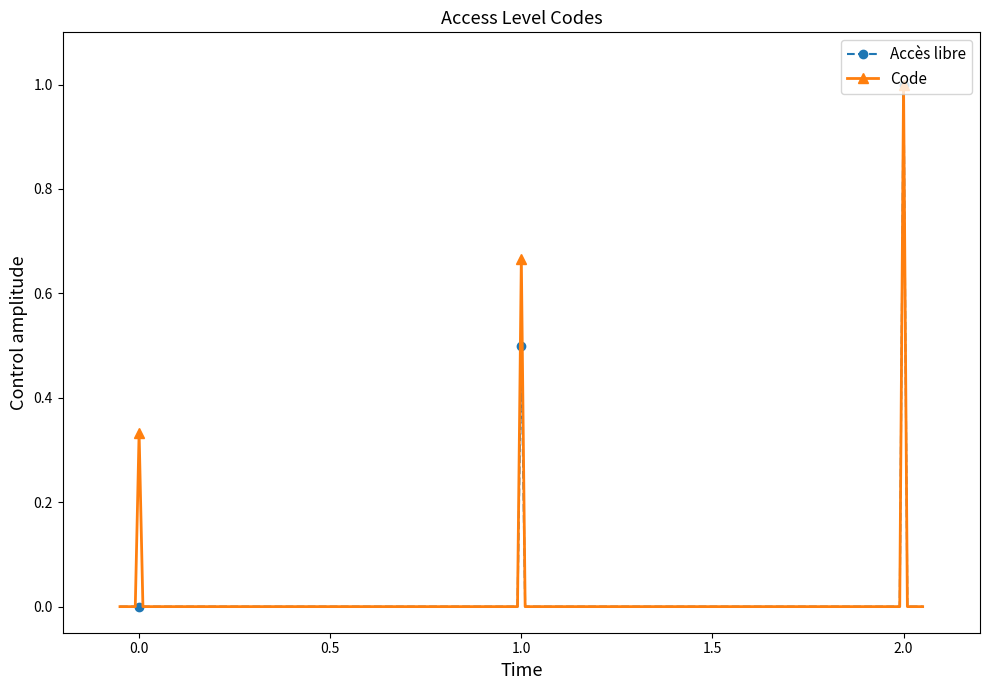

What is the greatest value displayed?

1.0